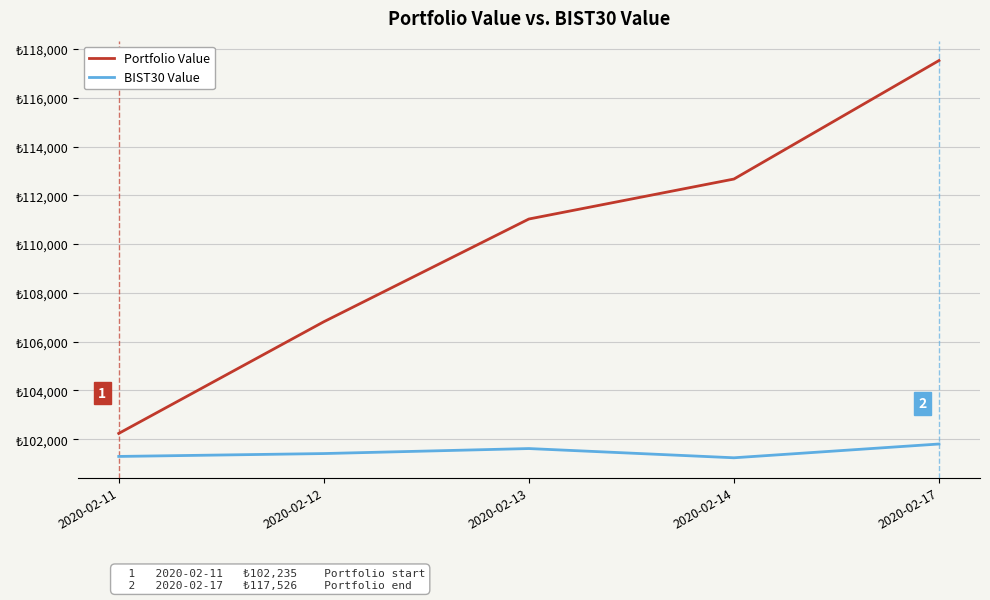

Read the BIST30 Value value at 2020-02-12.

101409.7